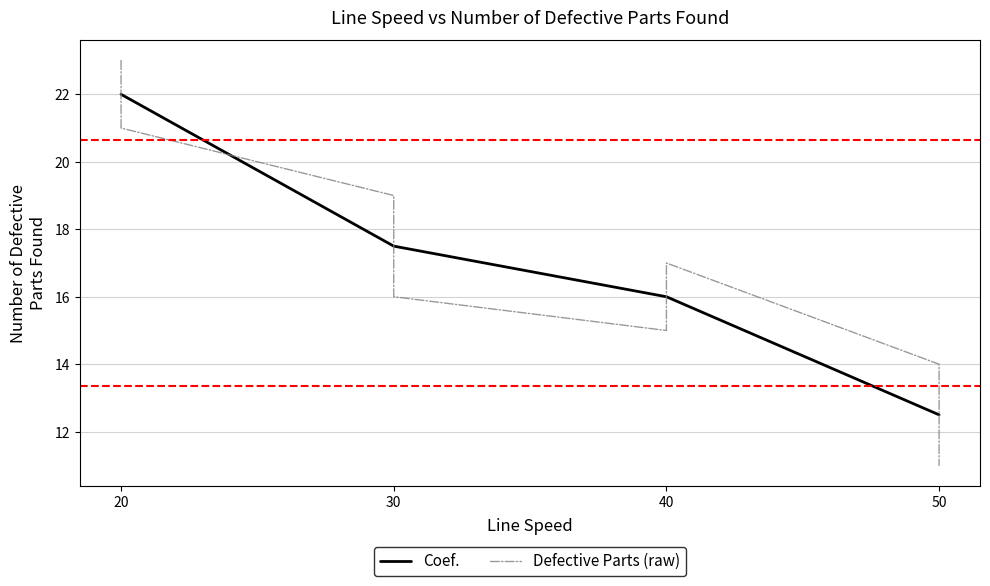

Is it true that the value at 40 is 5?

False